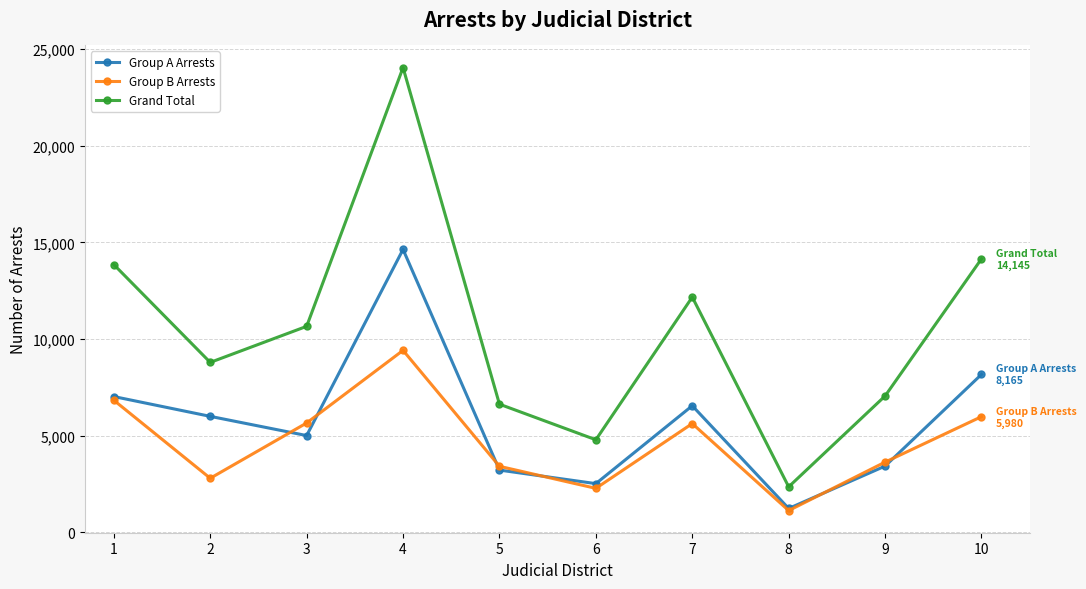

Which category has the highest value in the Group A Arrests series?

4